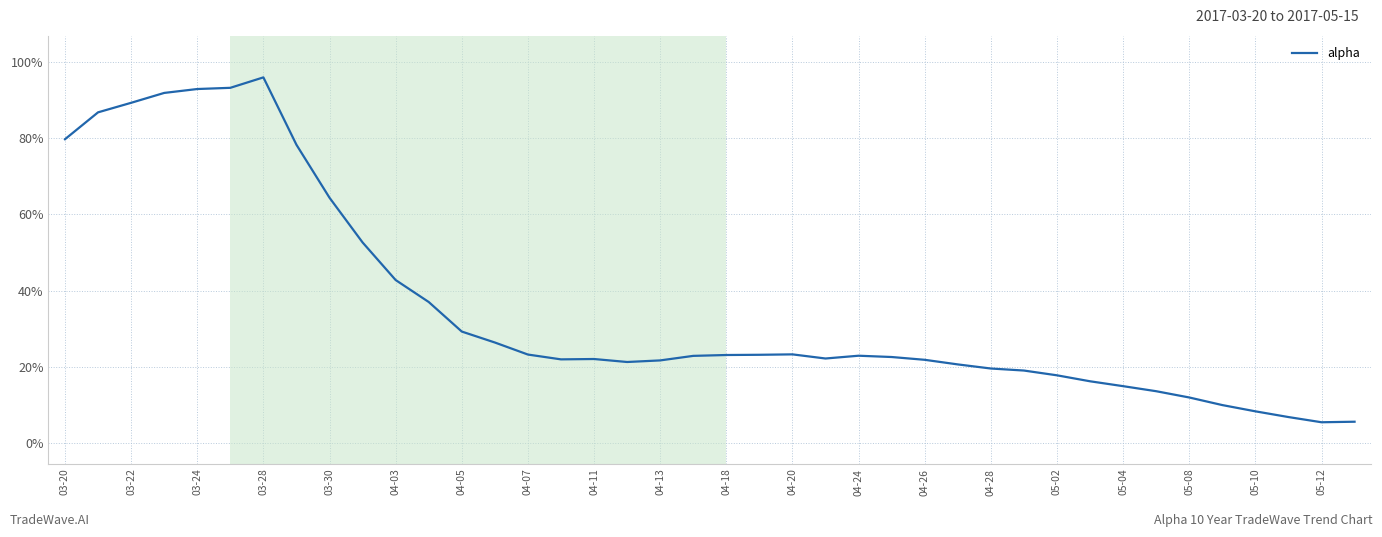

What is the smallest value displayed?

5.5